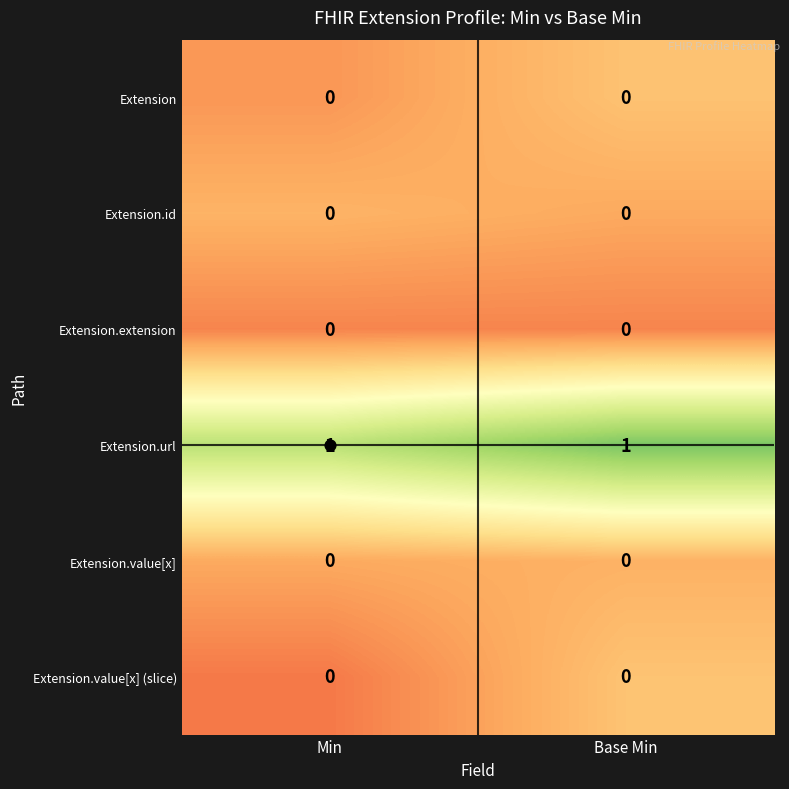

Which series has the largest total across all categories?

Extension.url